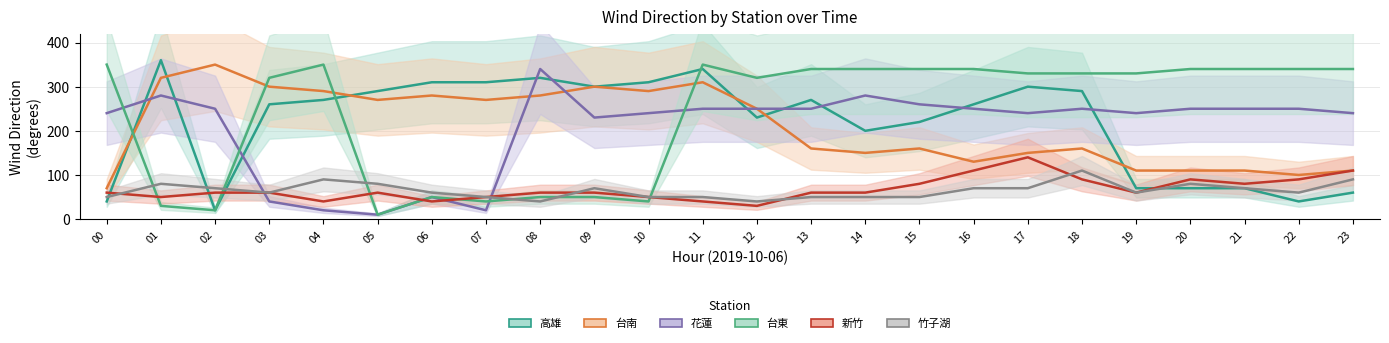

What is the total value across all series at 03?

1040